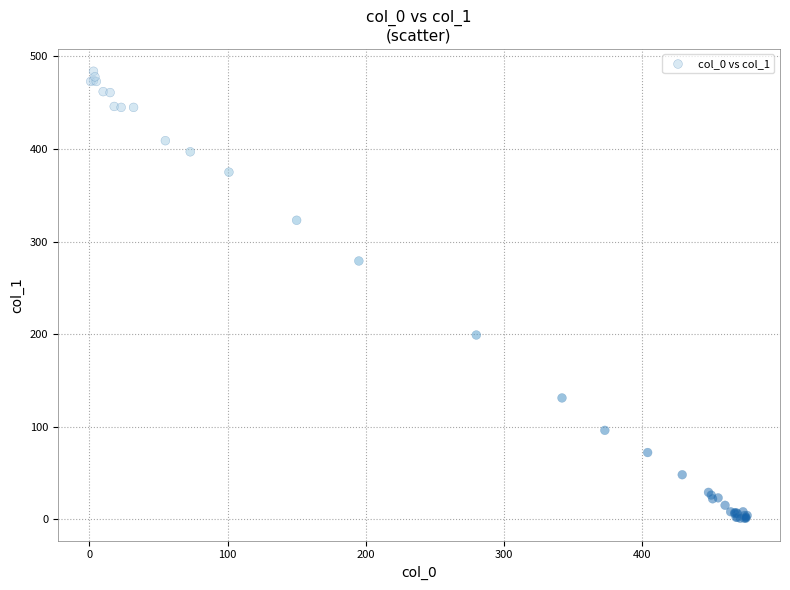

What Y value in the scatter plot is closest to 242?

279